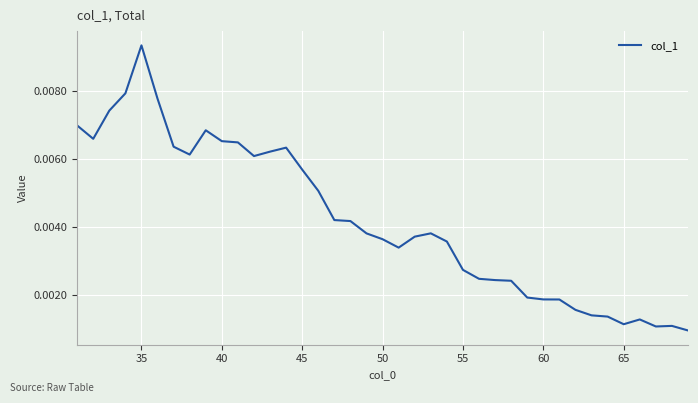

Does the chart have visible grid lines?

Yes